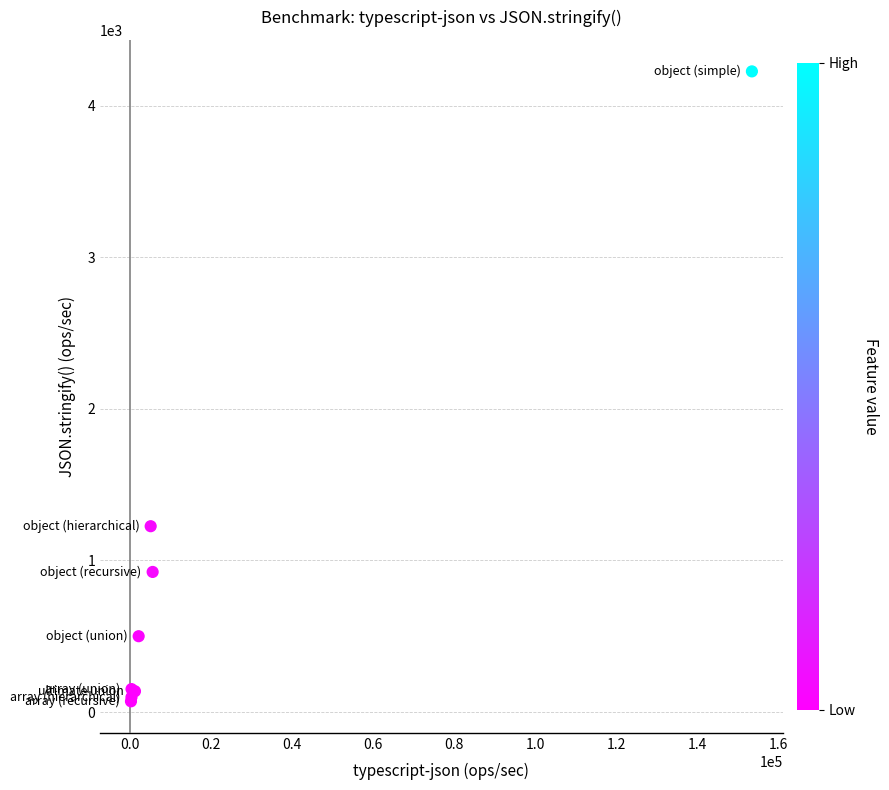

What Y value in the scatter plot is closest to 2148?

1225.8